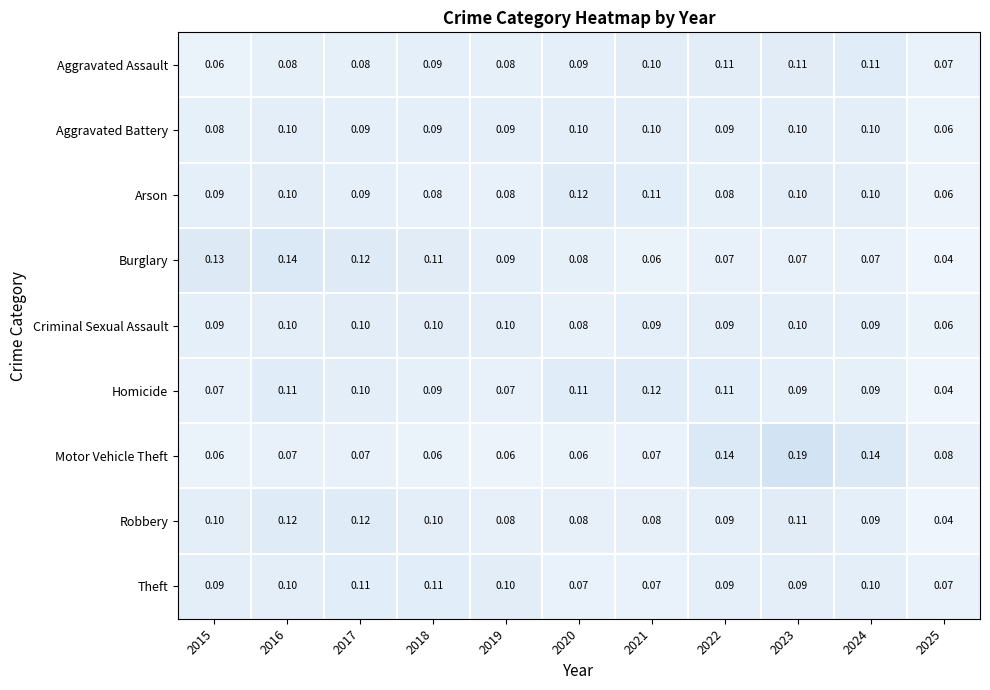

Which series has the largest range (max minus min)?

Motor Vehicle Theft